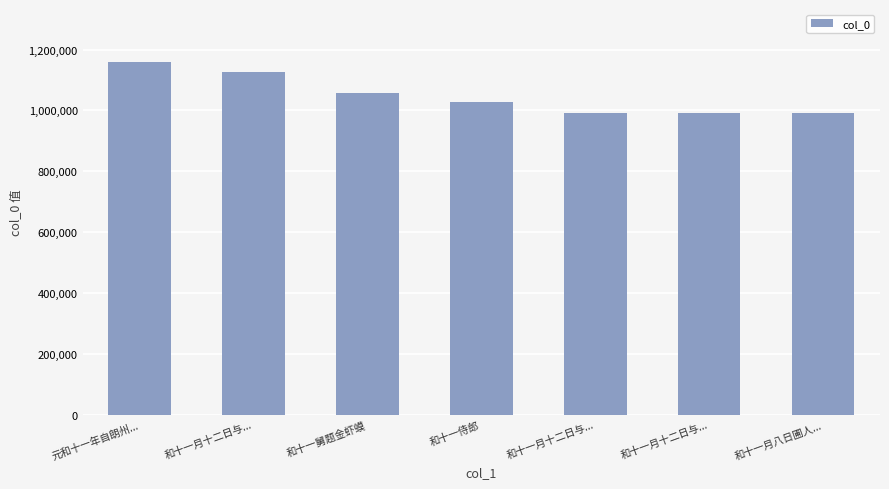

How many data points are less than 1026684?

3